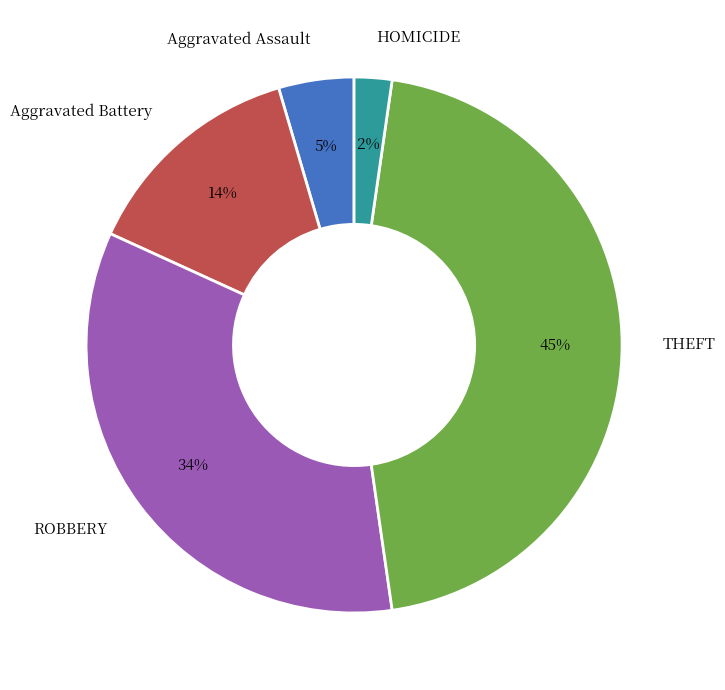

How many slices are in this pie chart?

5